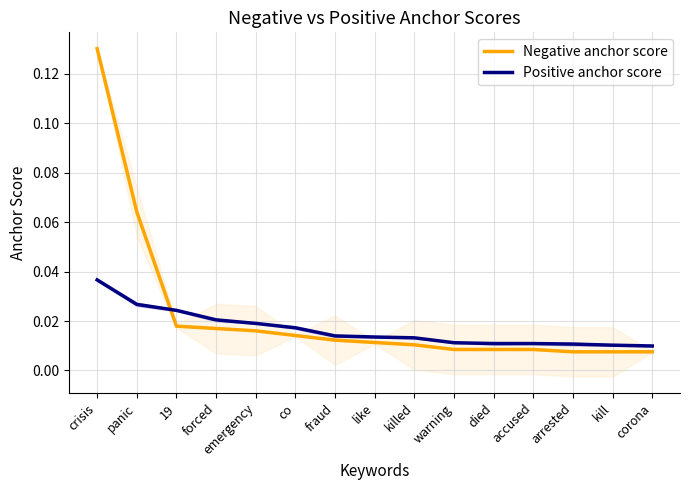

Reading left to right, list all the values displayed in this chart.

Negative anchor score: crisis=0.1	panic=0.1	19=0.0	forced=0.0	emergency=0.0	co=0.0	fraud=0.0	like=0.0	killed=0.0	warning=0.0	died=0.0	accused=0.0	arrested=0.0	kill=0.0	corona=0.0
Positive anchor score: crisis=0.0	panic=0.0	19=0.0	forced=0.0	emergency=0.0	co=0.0	fraud=0.0	like=0.0	killed=0.0	warning=0.0	died=0.0	accused=0.0	arrested=0.0	kill=0.0	corona=0.0